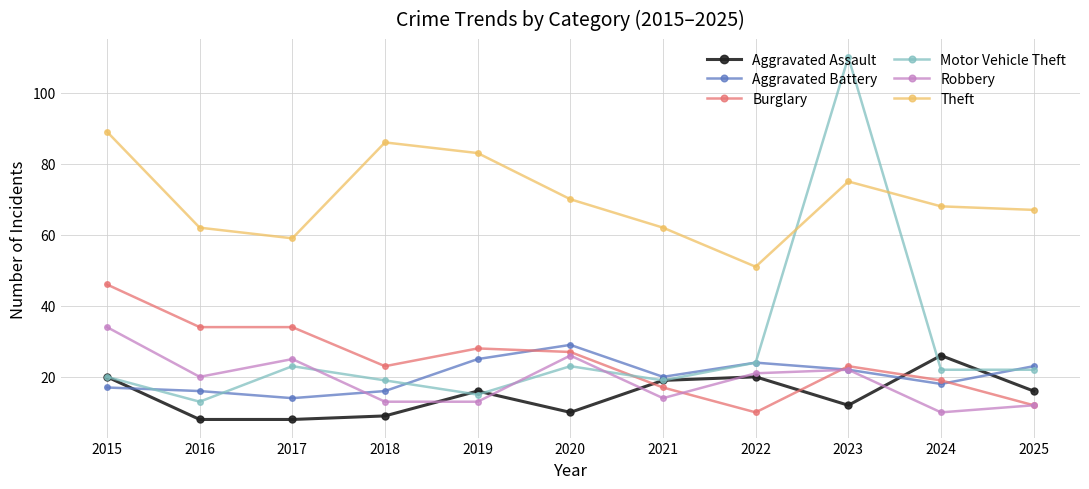

At which category is the sum across all series the highest?

2023